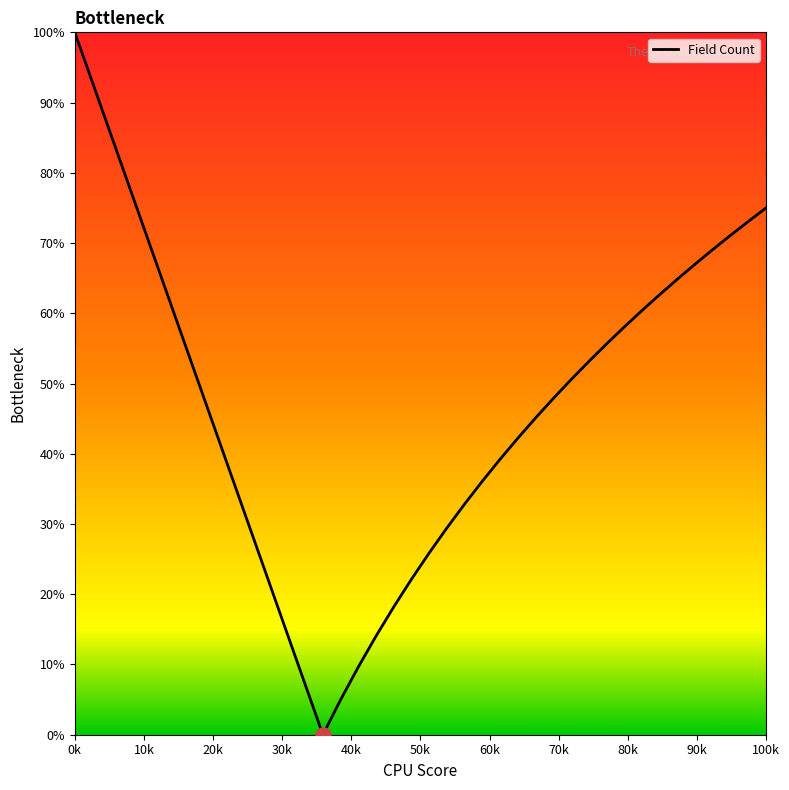

What is the difference between the maximum and minimum values?

100.0